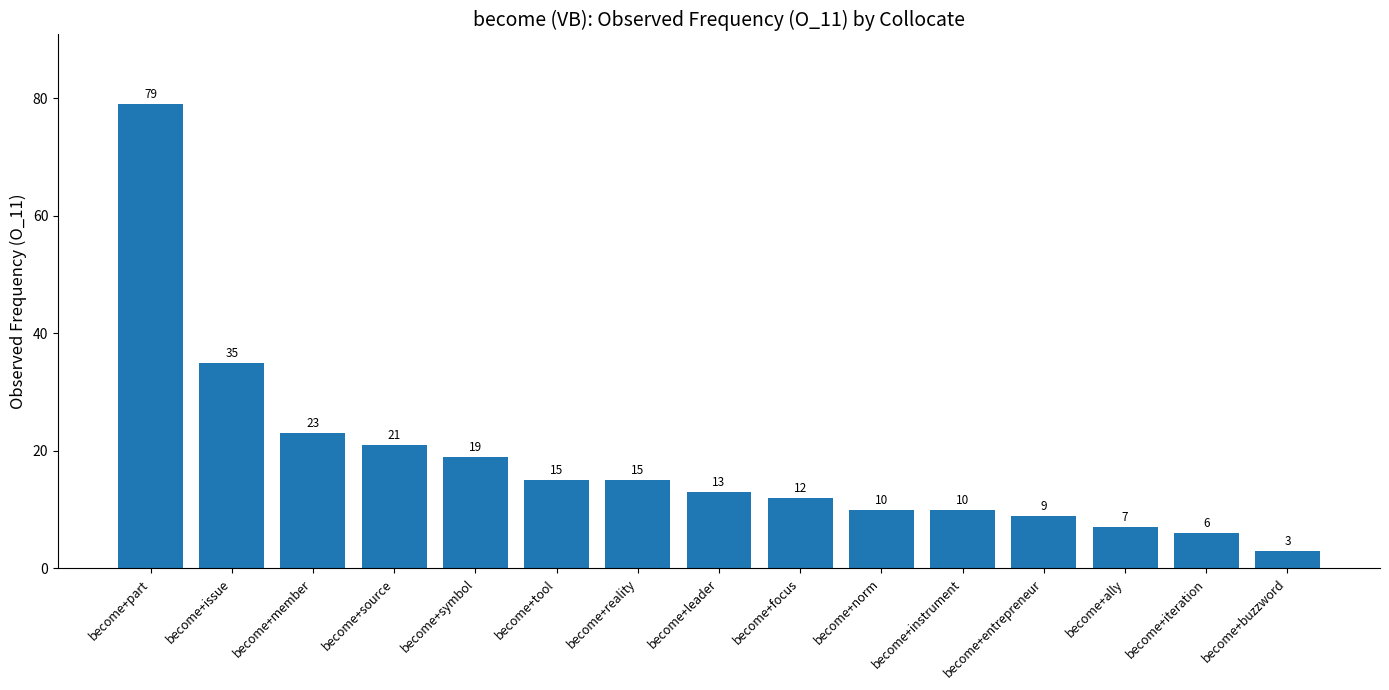

What is the label of the 14th bar from the left?

become+iteration